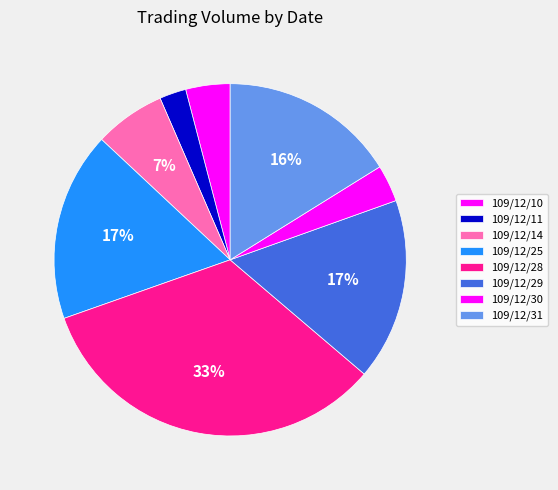

How many slices are in this pie chart?

8